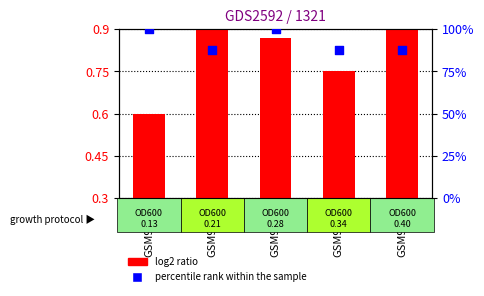

What is the total value across all series at GSM99135?

88.5